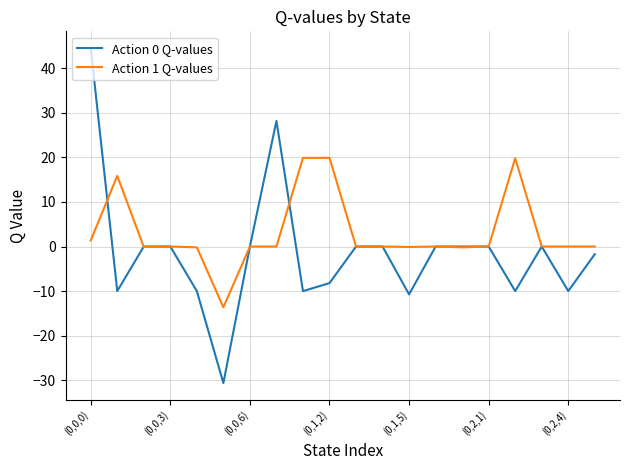

List the series in order of their peak value, highest first.

Action 0 Q-values, Action 1 Q-values